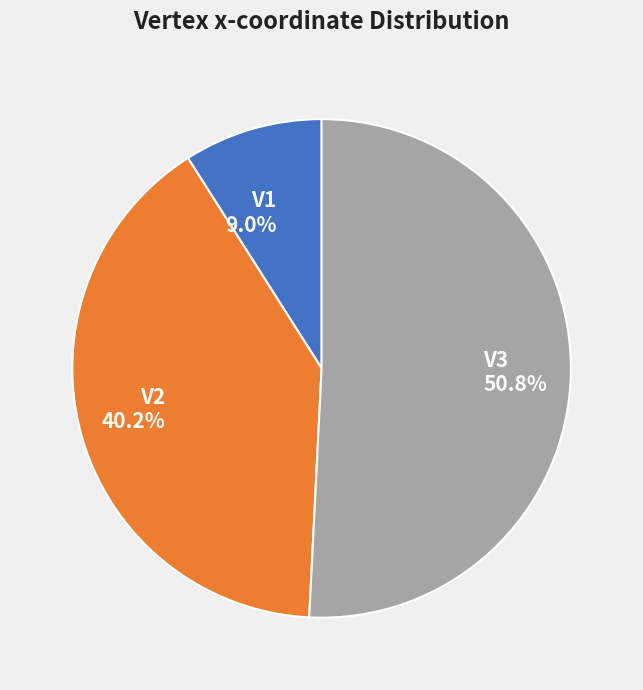

To the nearest percent, what is the combined percentage of V2 and V1?

49%